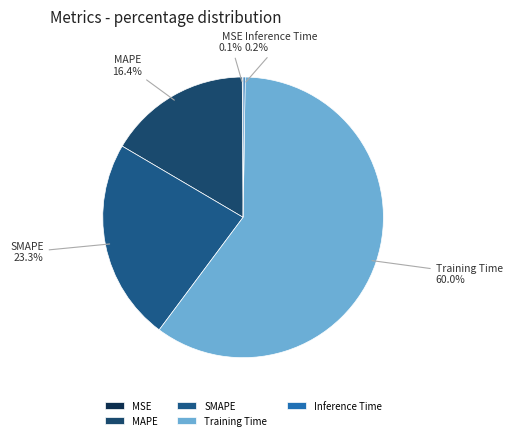

What is the total percentage of MAPE 16.4% and Training Time 60.0%?

76.4%